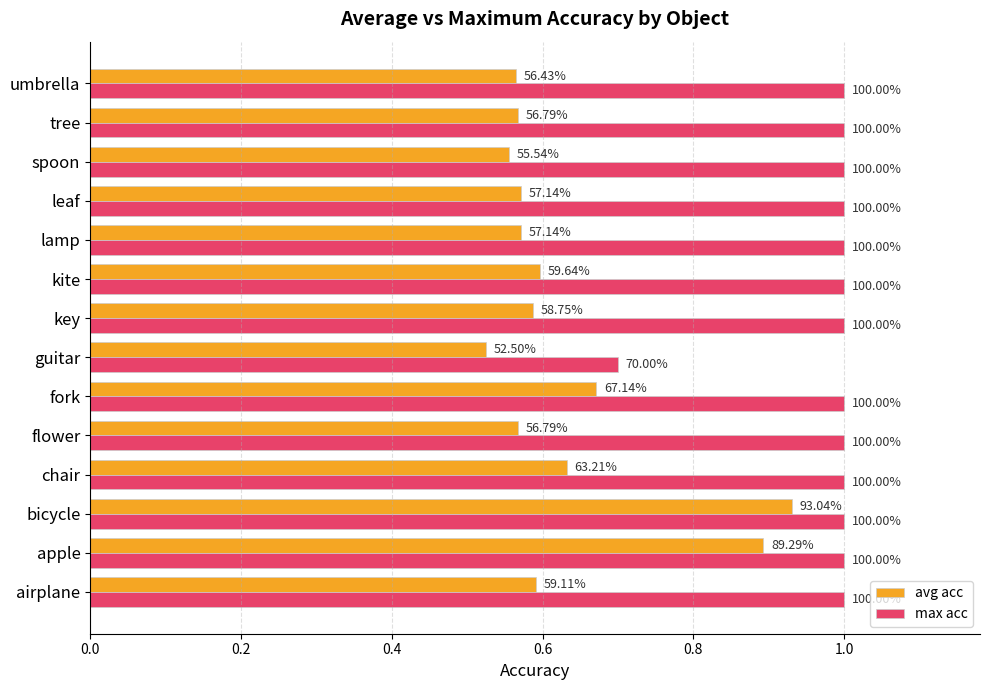

Reading left to right, transcribe all the data shown in this chart.

avg acc: 0.6	0.9	0.9	0.6	0.6	0.7	0.5	0.6	0.6	0.6	0.6	0.6	0.6	0.6
max acc: 1.0	1.0	1.0	1.0	1.0	1.0	0.7	1.0	1.0	1.0	1.0	1.0	1.0	1.0